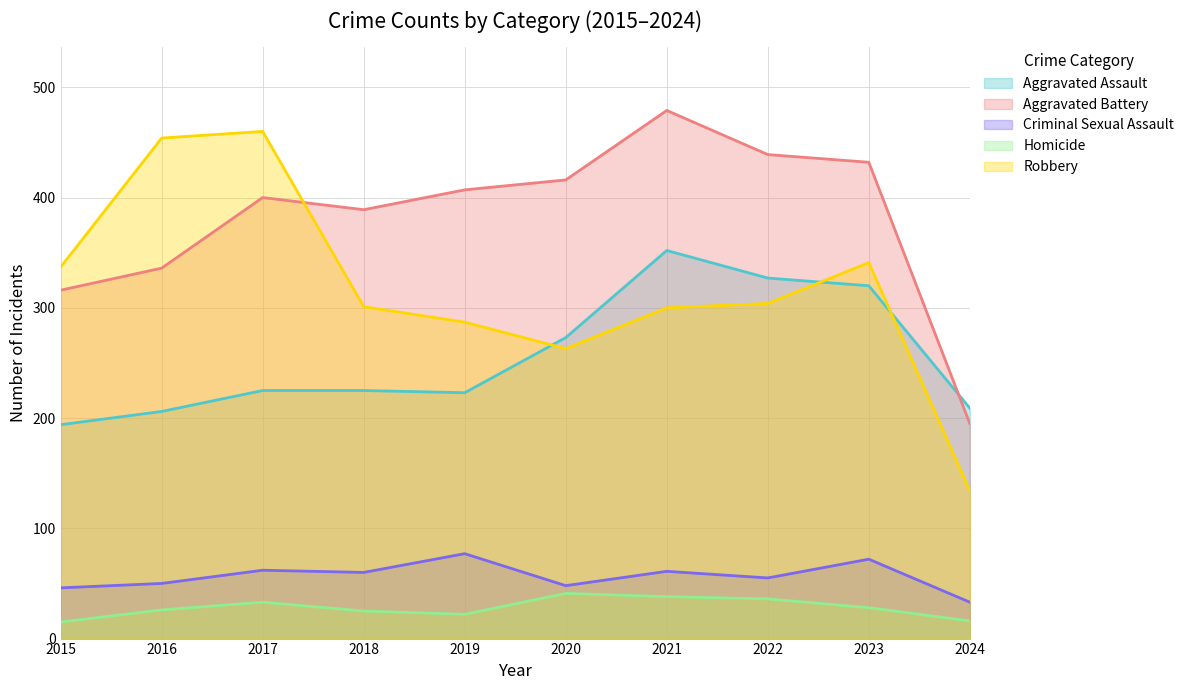

At which label is Homicide closest to 28?

2023